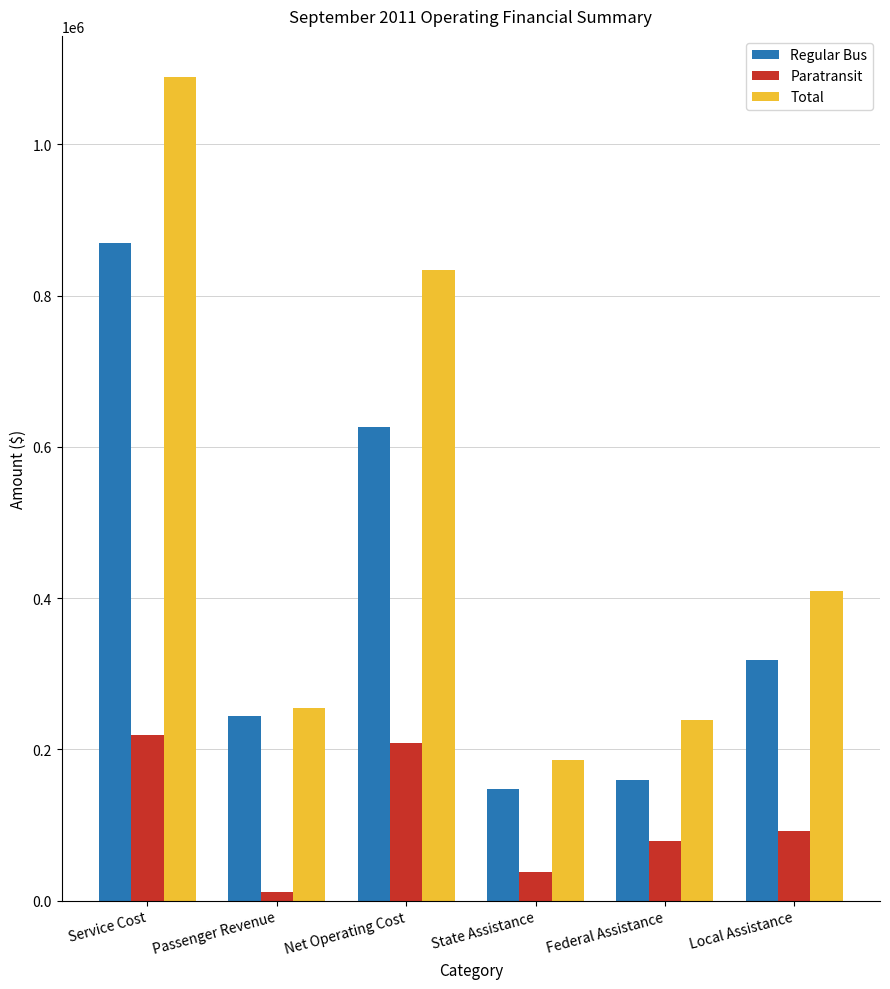

How many bars are there in total?

18